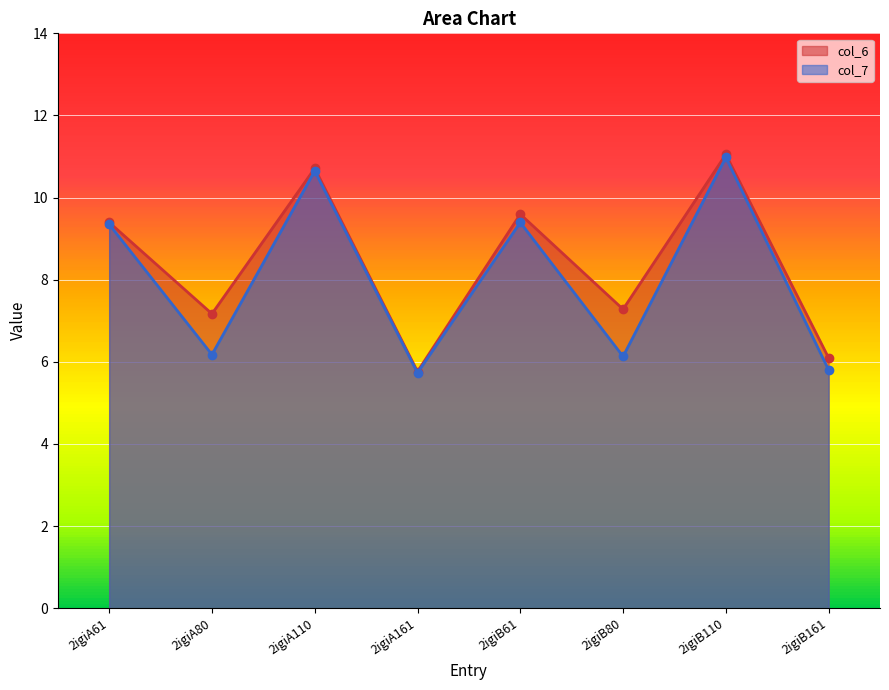

The col_7 series shows 4.1 at 2igiA80. True or false?

False